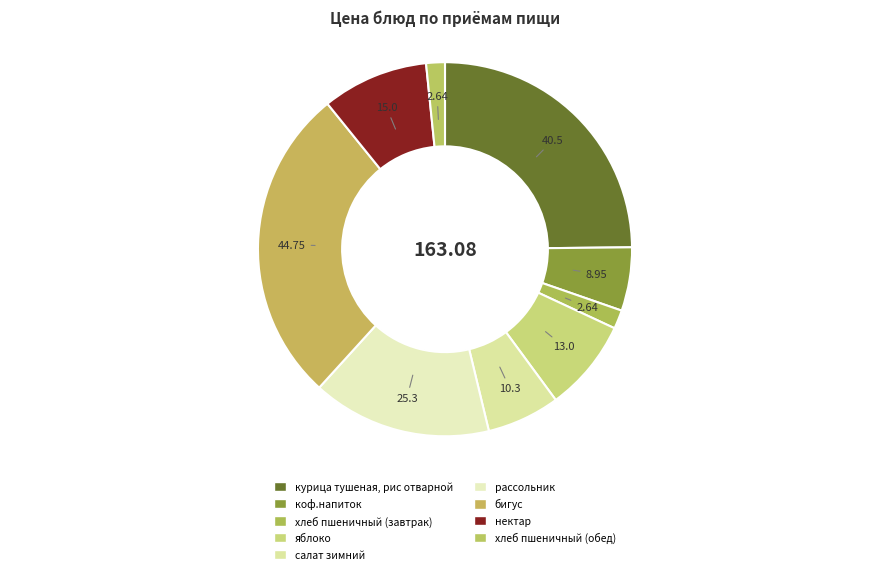

Which category has the biggest portion of the pie?

бигус